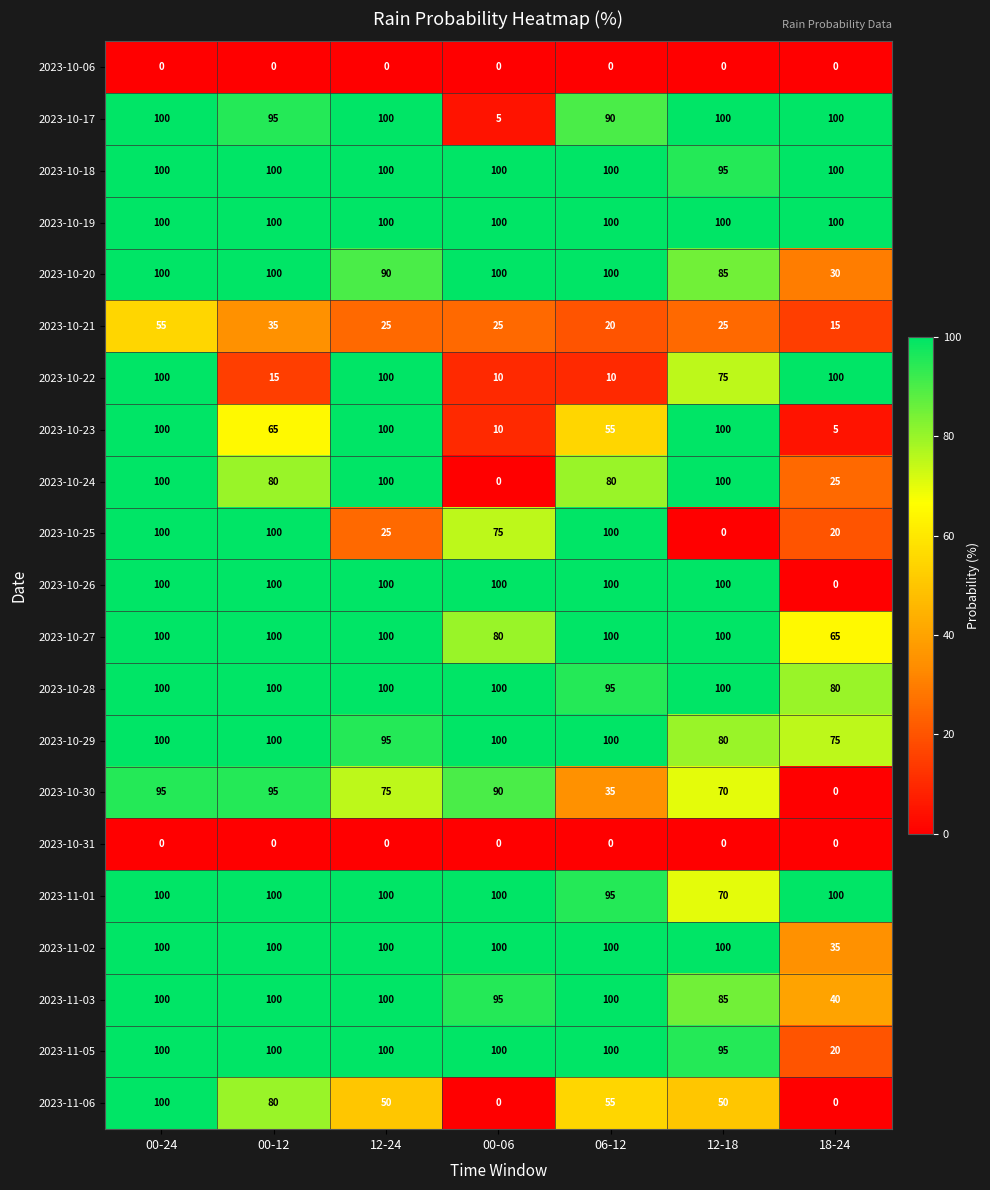

At which label is 2023-11-01 closest to 85?

06-12